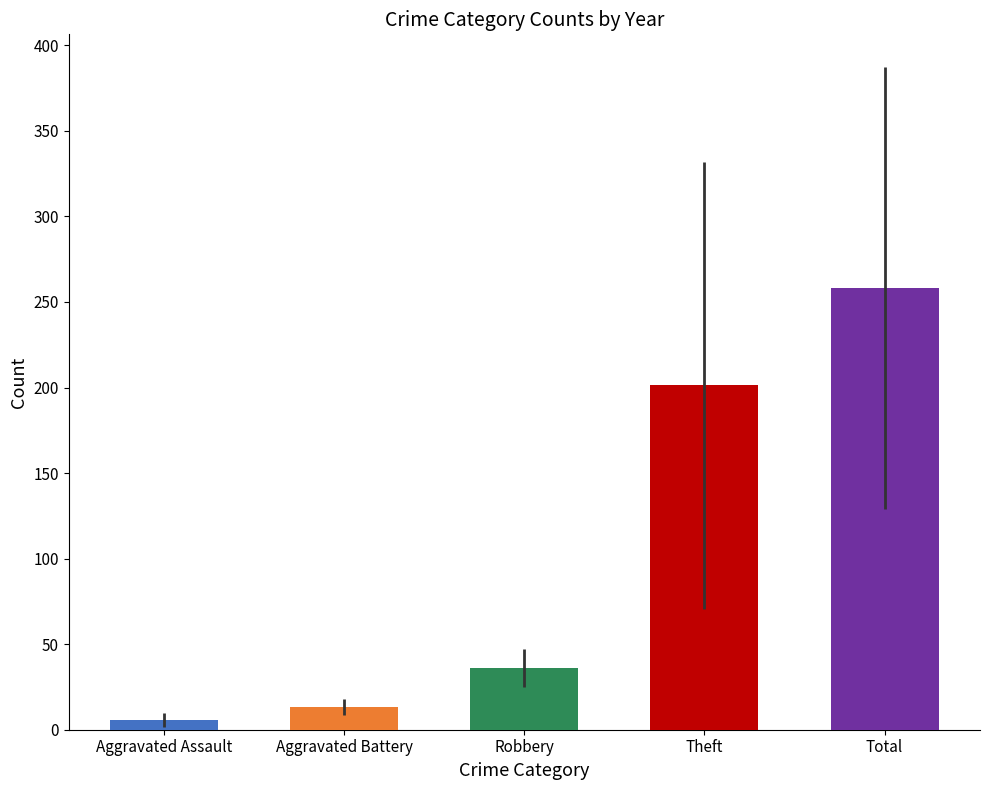

How many data points does each series have?

9